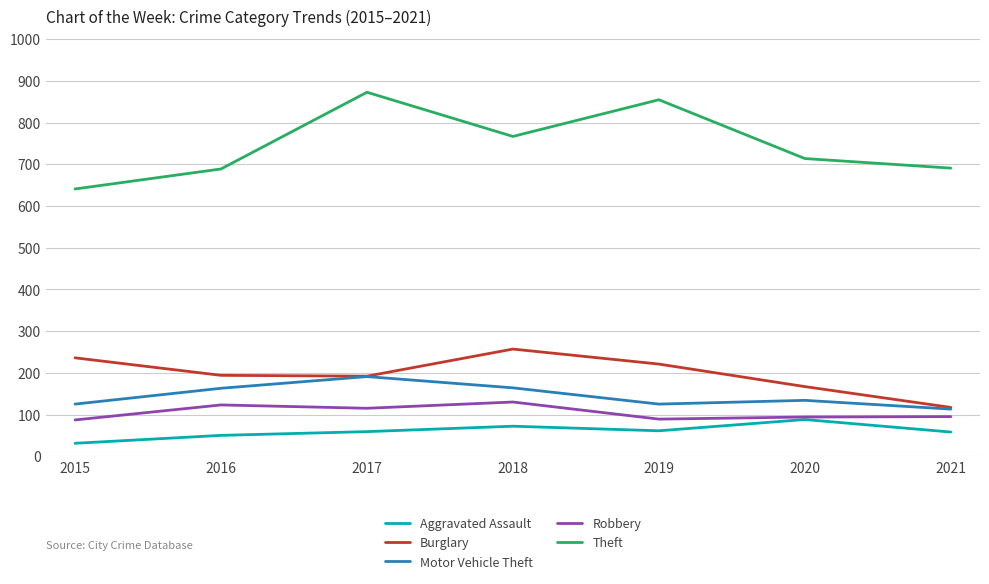

What are all the series names shown in the legend?

Aggravated Assault, Burglary, Motor Vehicle Theft, Robbery, Theft